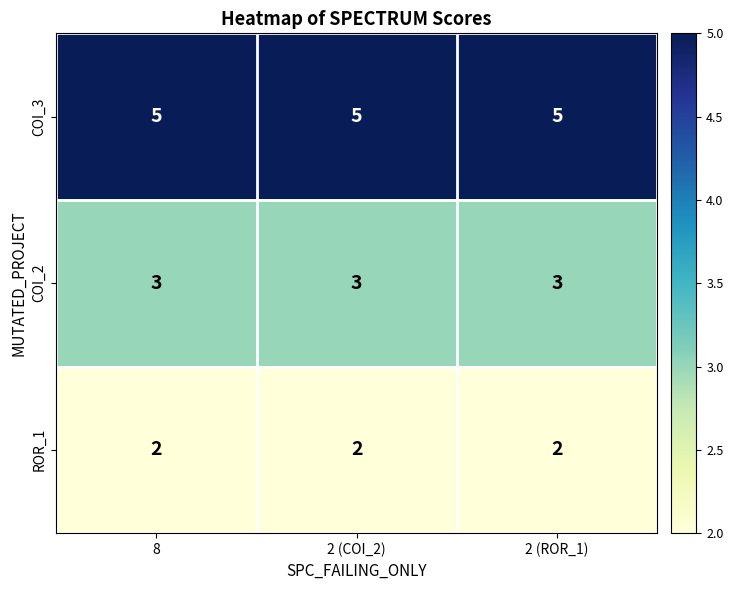

How many distinct data groups are displayed?

3